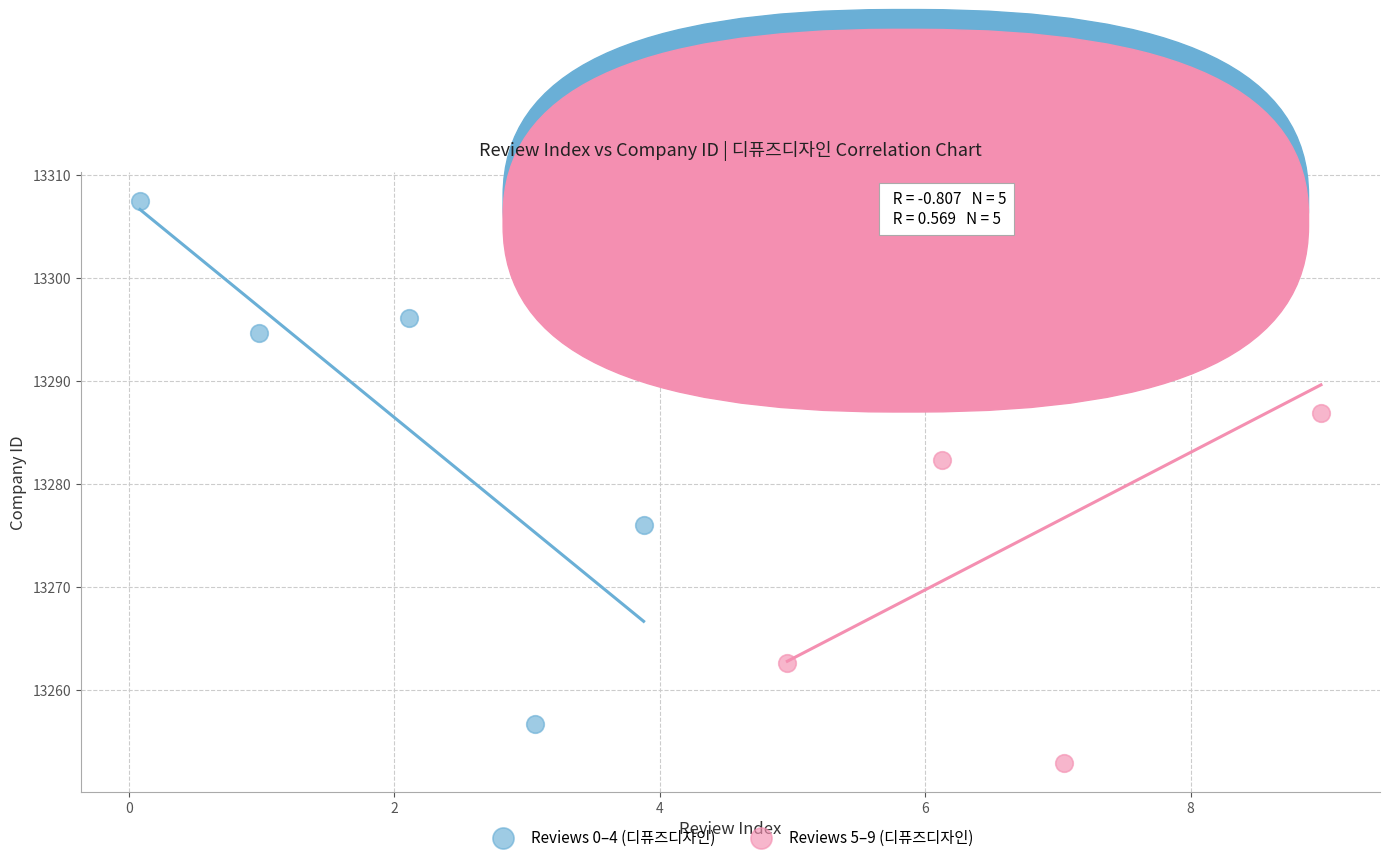

Which series reaches the minimum Y coordinate?

Reviews 5–9 (디퓨즈디자인)